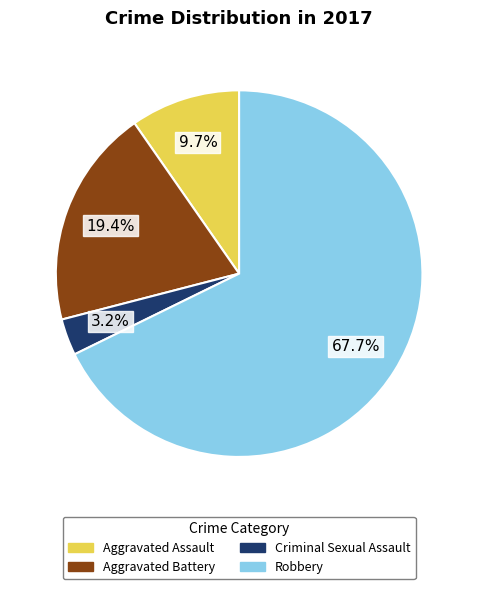

What percentage is the Aggravated Battery slice, to the nearest percent?

19%